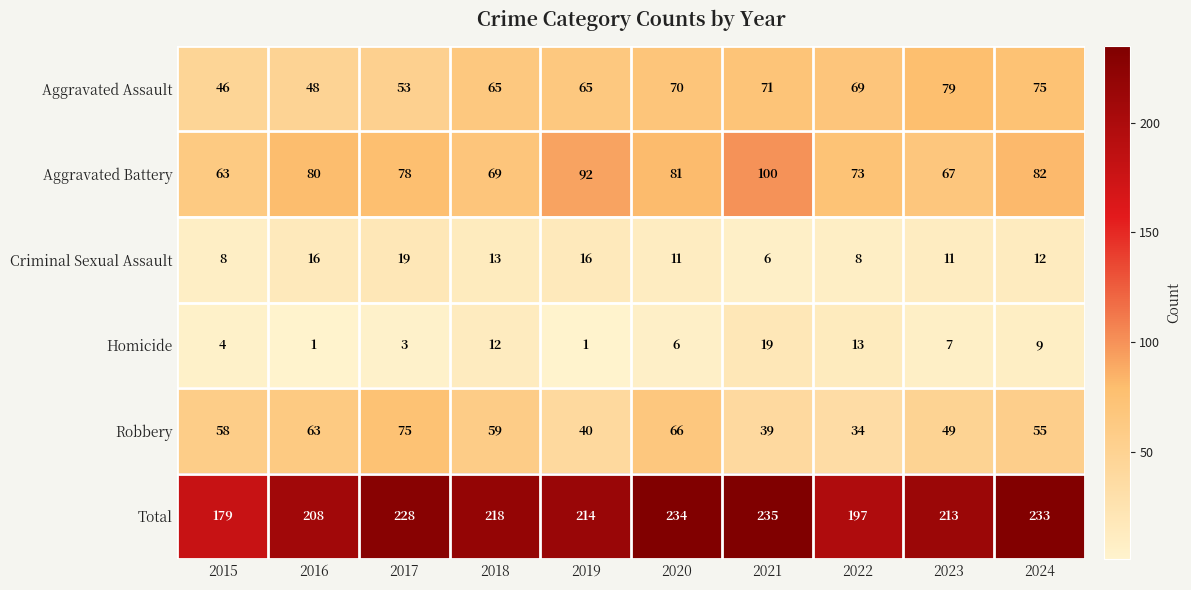

Where does the Aggravated Assault series first go above 69?

2020